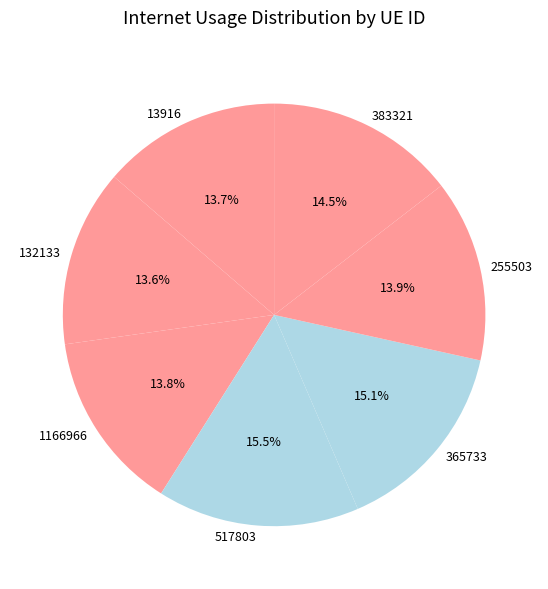

Approximately how many times larger is the value at 383321 compared to 13916?

1.1